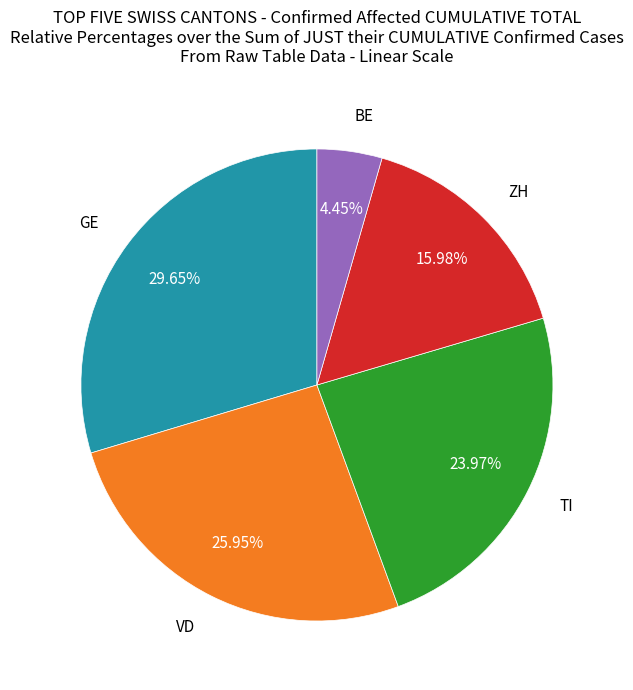

Count the number of slices in the pie.

5